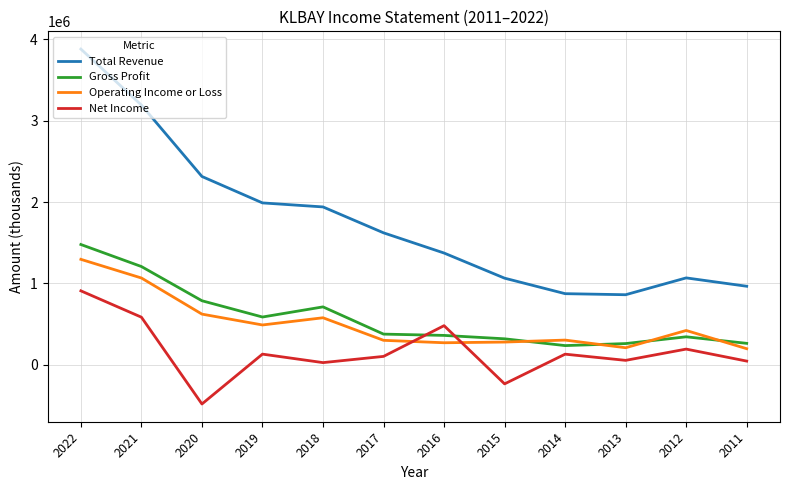

What is the approximate value of Gross Profit at 2015, to the nearest 50?

319200